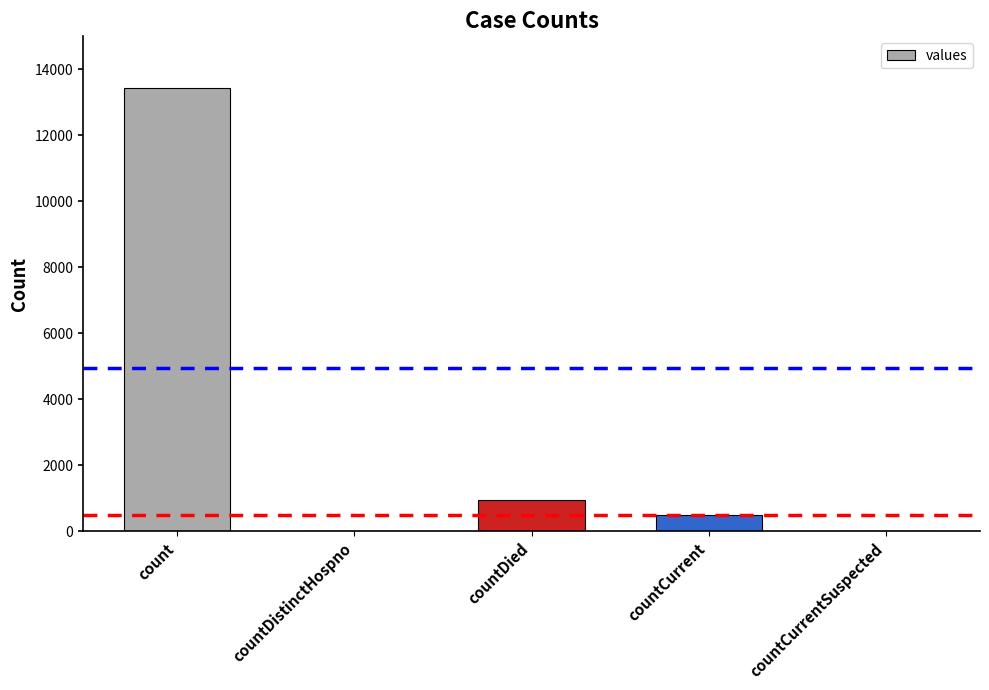

Reading left to right, what are all the values shown in this chart?

count=13445	countDistinctHospno=0	countDied=957	countCurrent=484	countCurrentSuspected=0